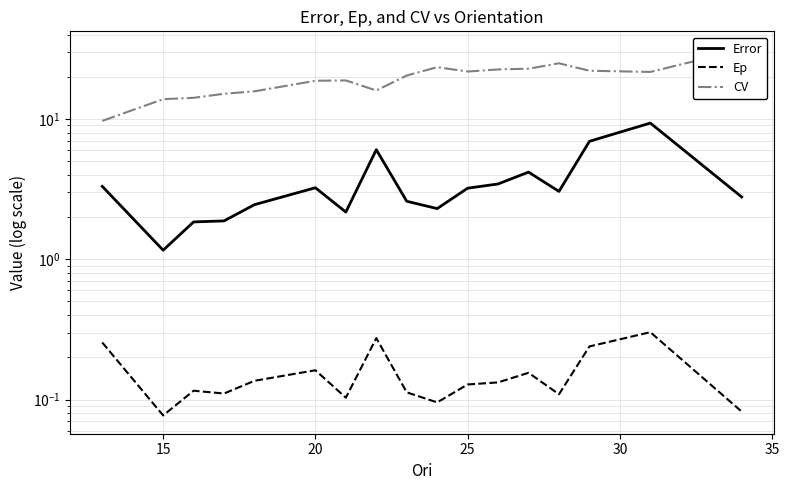

True or false: Error and Ep cross at least once.

False